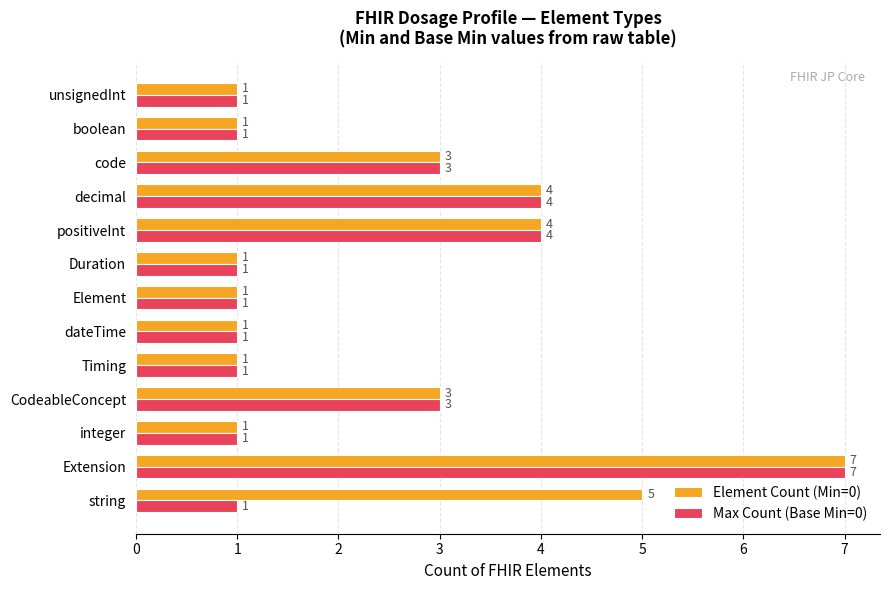

Count the Max Count (Base Min=0) values in the range 1 to 3.

10